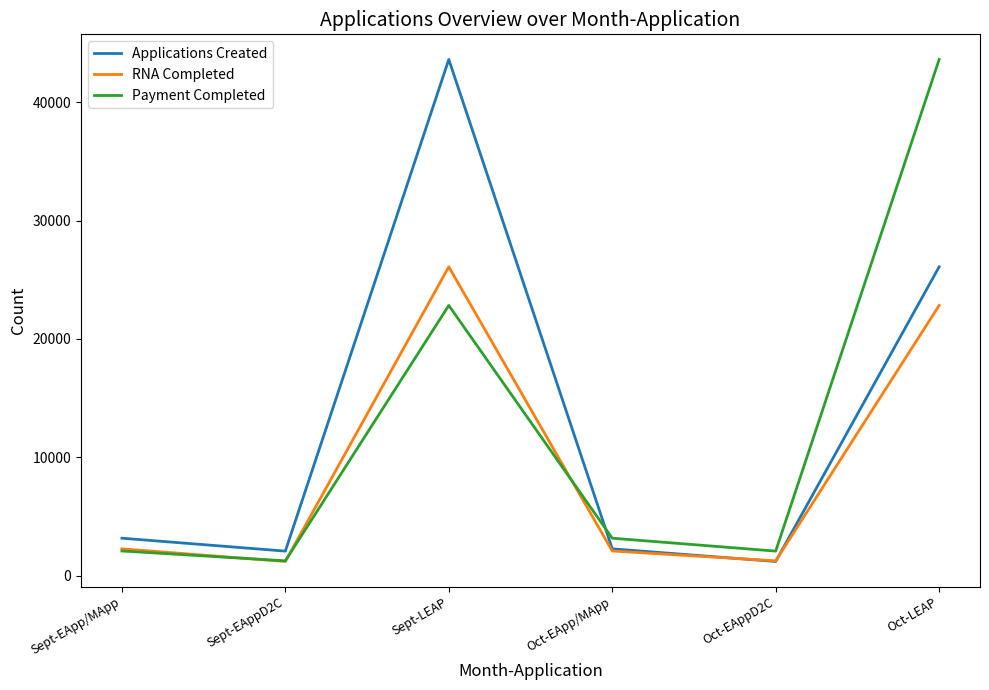

What is the average value of the RNA Completed series?

9282